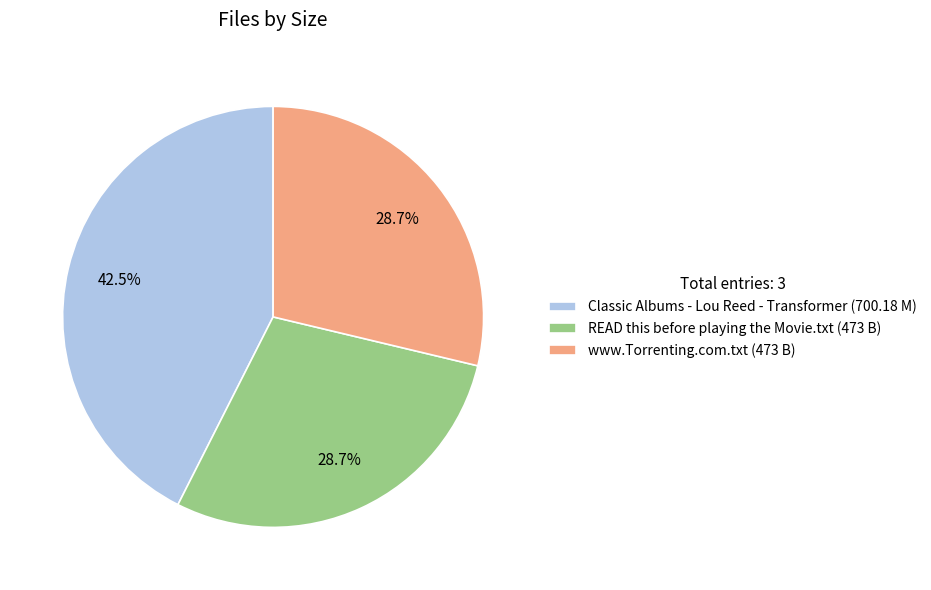

Is www.Torrenting.com.txt the majority of the pie?

No